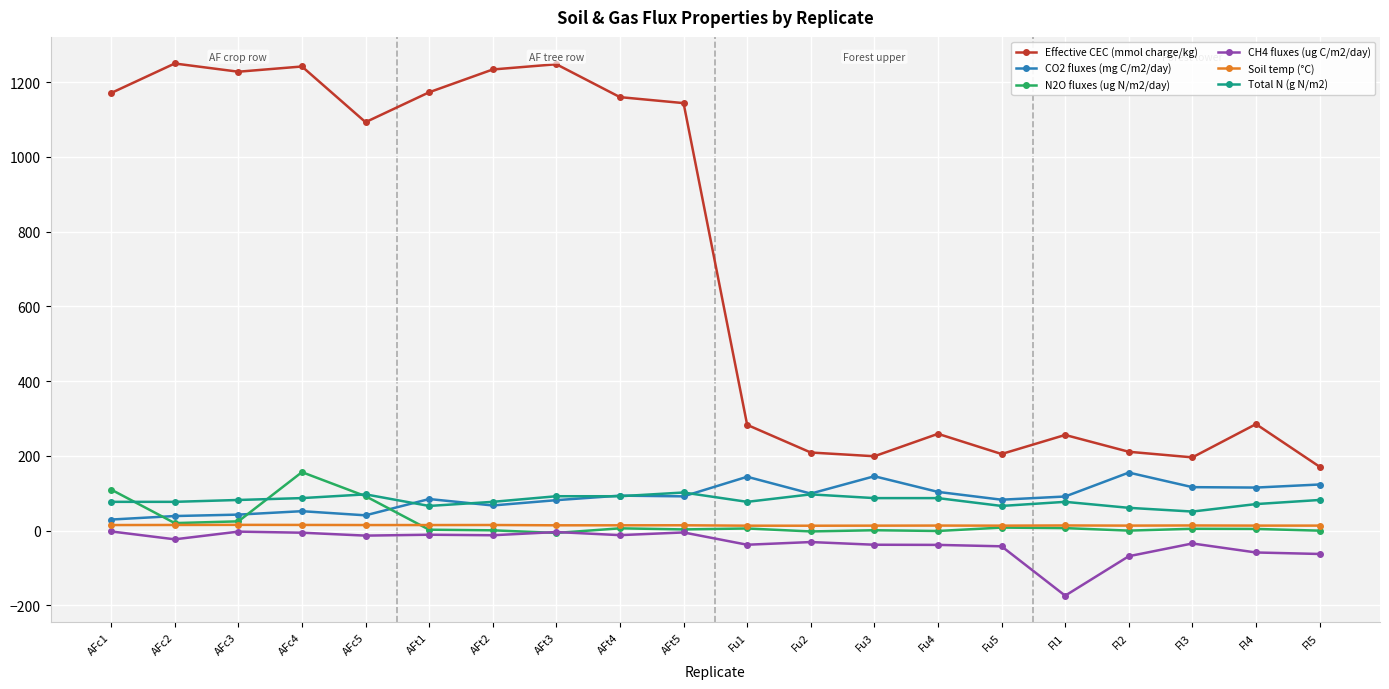

Does the chart display data point markers on the line(s)?

Yes